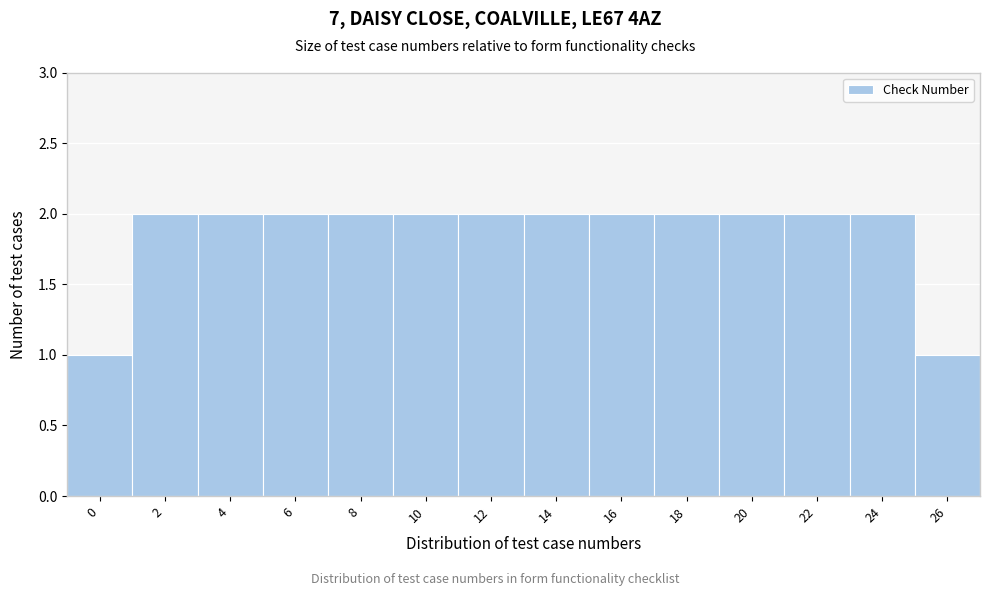

Reading left to right, extract all data points from this chart.

1	2	2	2	2	2	2	2	2	2	2	2	2	1